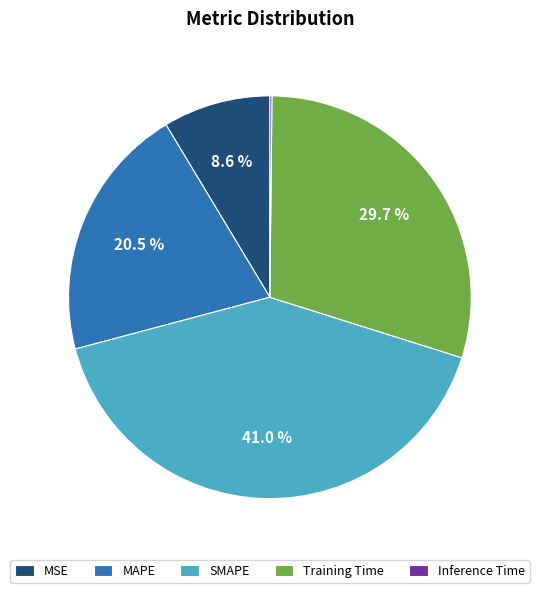

Does SMAPE represent more than half of the total?

No